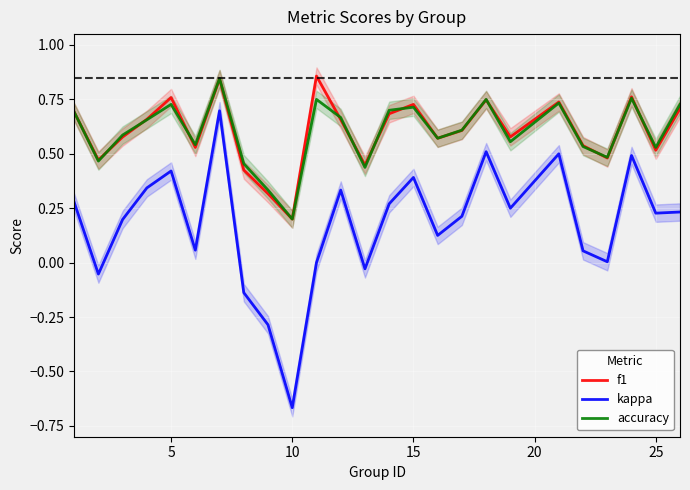

Which category has the lowest value in the f1 series?

10